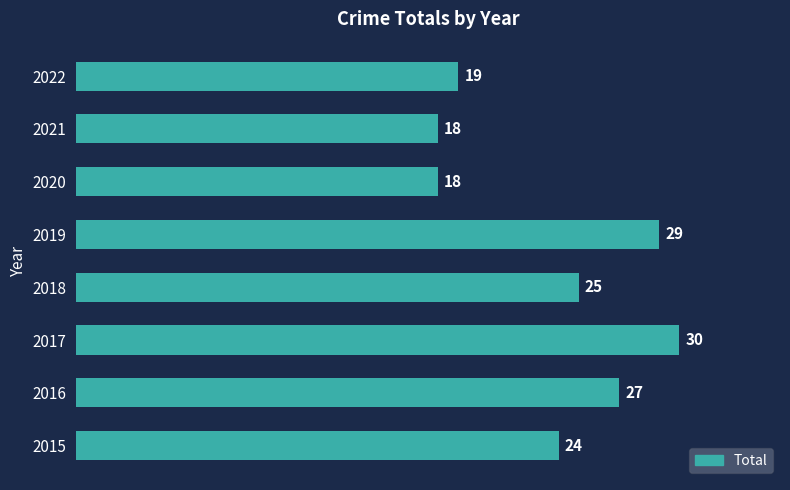

Where is the data nearest to the value 24?

2015